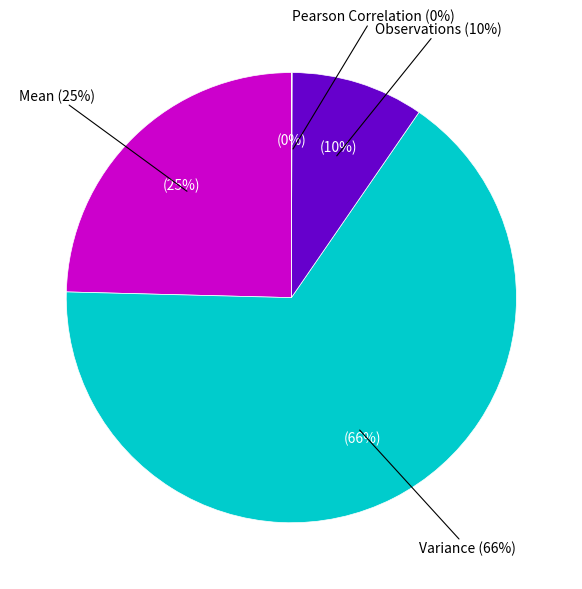

Is the sum of Pearson Correlation and Variance greater than half?

Yes